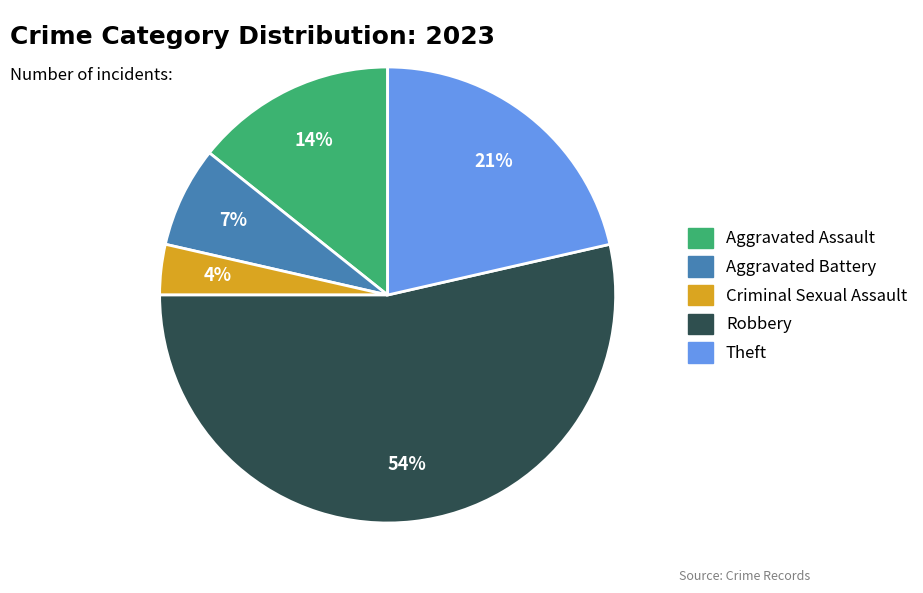

Is it true that Robbery is 41% of the pie?

False